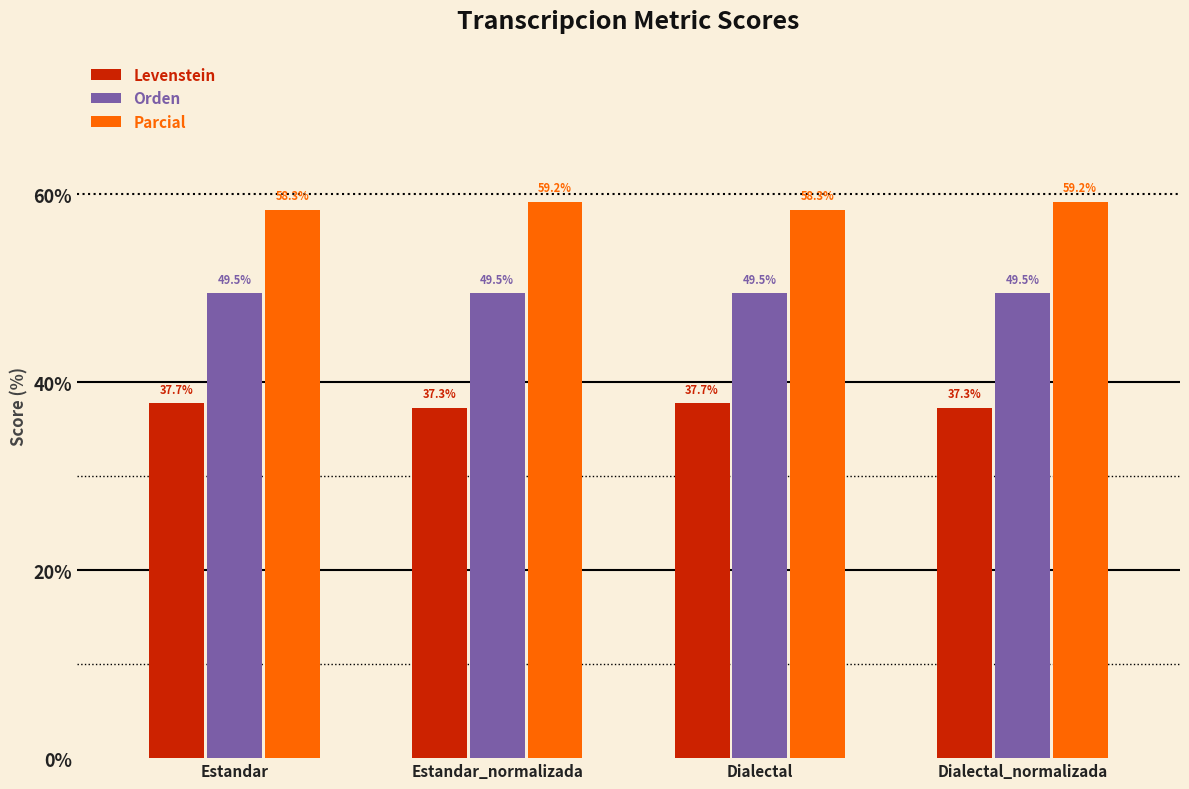

At Dialectal_normalizada, list the series in order from smallest to largest.

Levenstein, Orden, Parcial